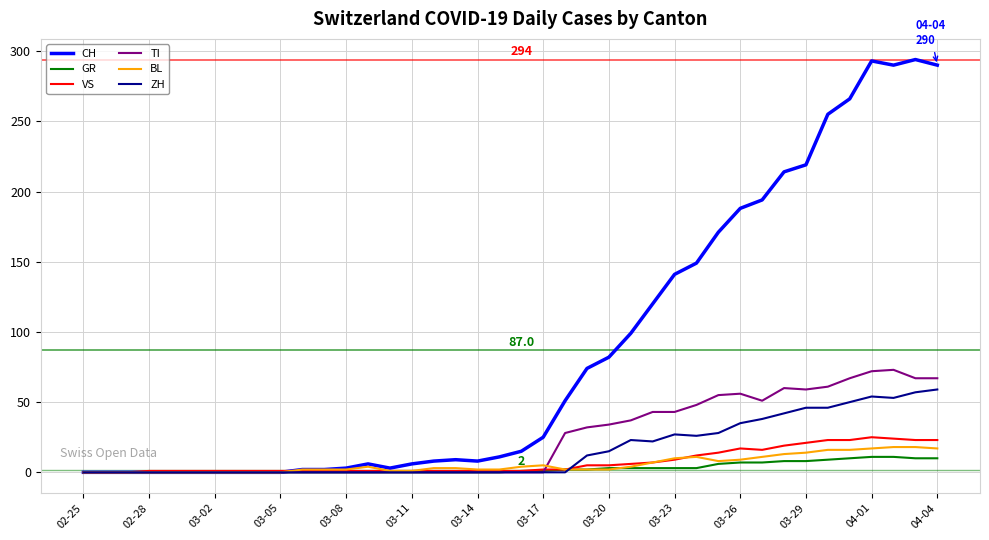

Which series has the largest range (max minus min)?

CH